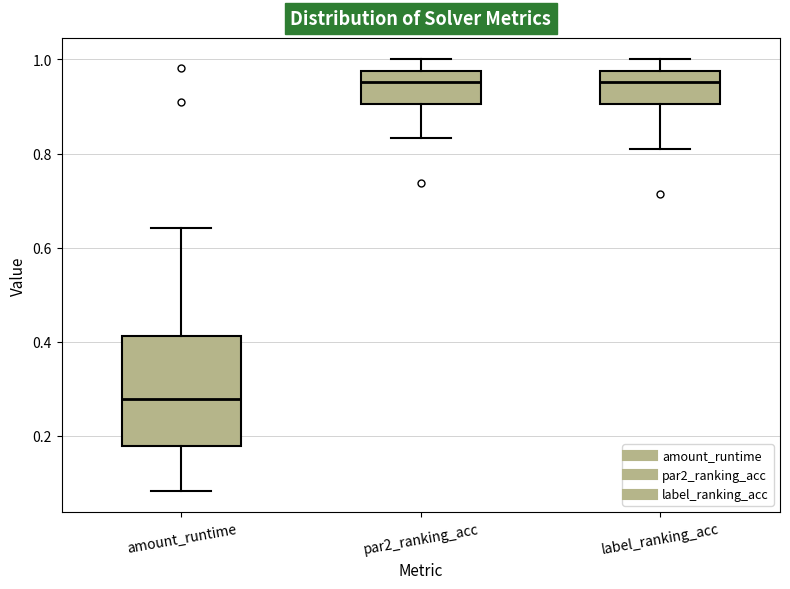

Reading left to right, read every box against the y-axis: the position of its median line, the range the box covers, and the ends of its whiskers. The values are not printed on the chart, so give them approximately, as read against the axis.

amount_runtime: median 0.28, box 0.18 to 0.42, whiskers 0.08 to 0.64
par2_ranking_acc: median 0.96, box 0.90 to 0.98, whiskers 0.84 to 1.00
label_ranking_acc: median 0.96, box 0.90 to 0.98, whiskers 0.80 to 1.00